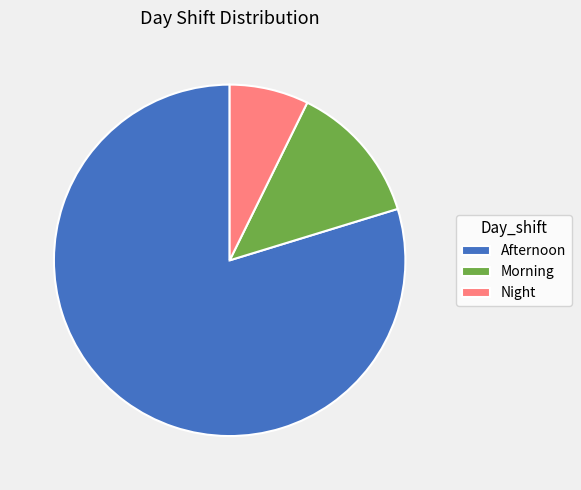

Combined, do Night and Morning account for over 50%?

No